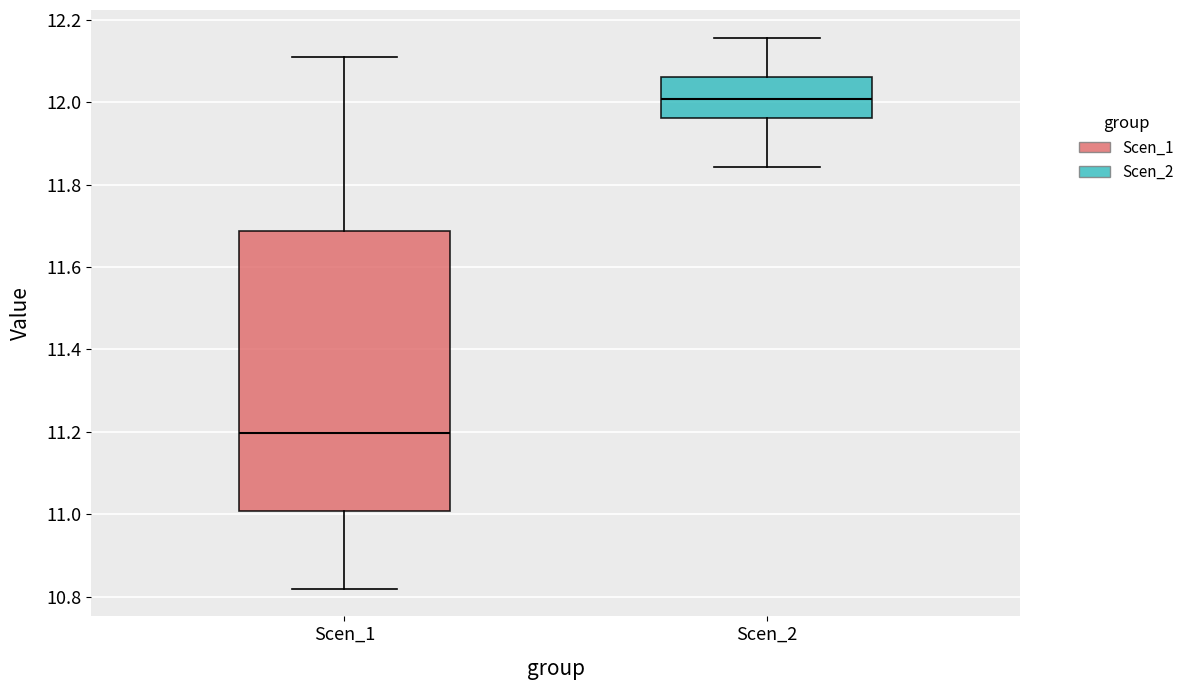

Which box's median line is the lowest?

Scen_1